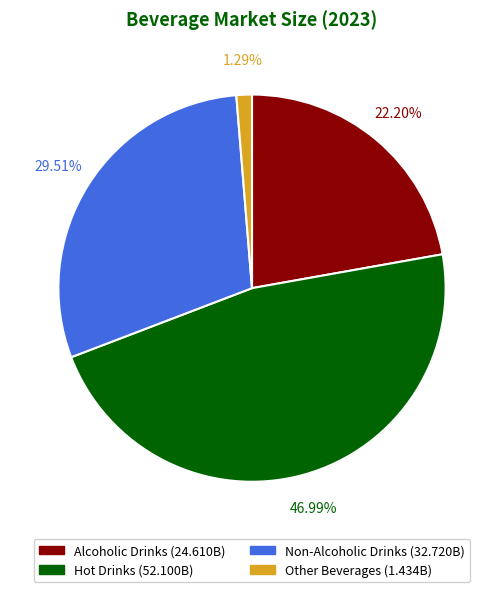

Between Non-Alcoholic Drinks and Alcoholic Drinks, which is larger?

Non-Alcoholic Drinks